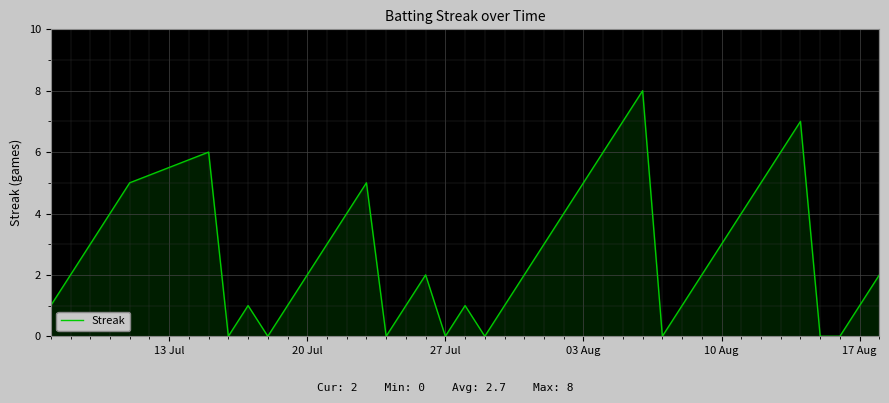

How many lines are shown in the chart?

1